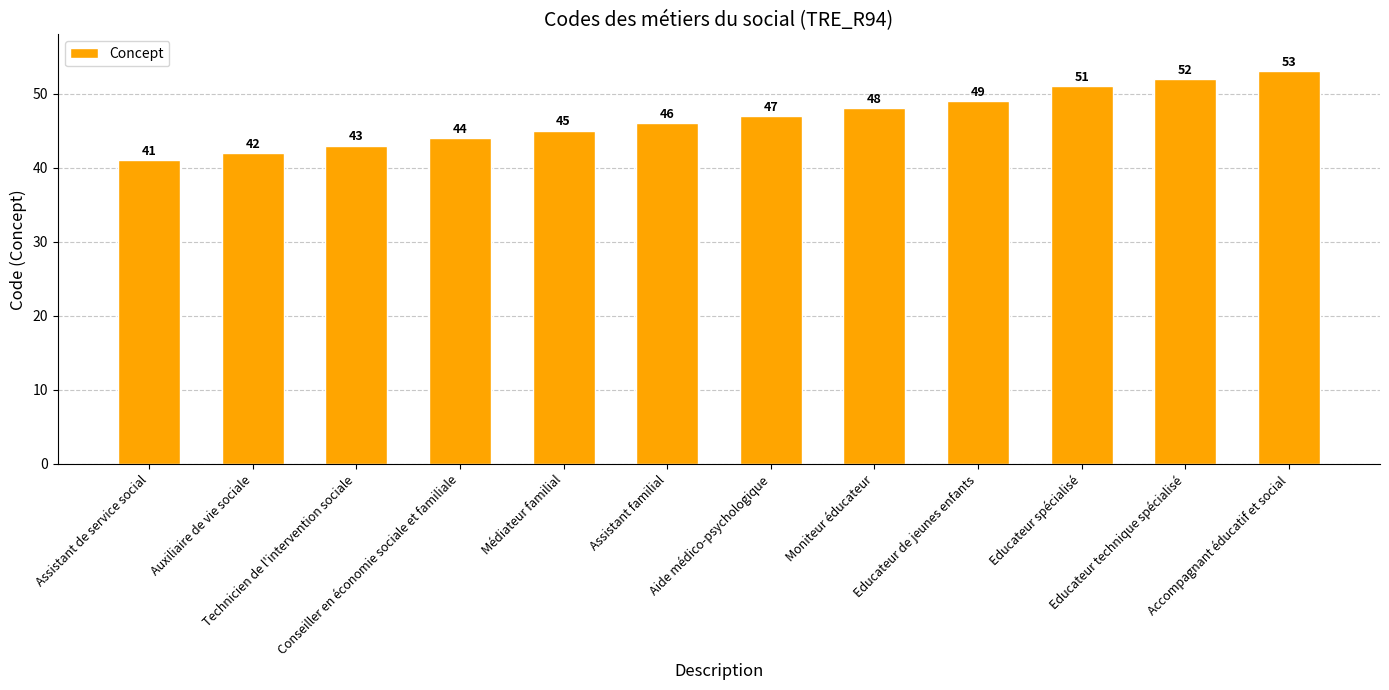

Rank the categories by value from lowest to highest.

Assistant de service social, Auxiliaire de vie sociale, Technicien de l'intervention sociale, Conseiller en économie sociale et familiale, Médiateur familial, Assistant familial, Aide médico-psychologique, Moniteur éducateur, Educateur de jeunes enfants, Educateur spécialisé, Educateur technique spécialisé, Accompagnant éducatif et social